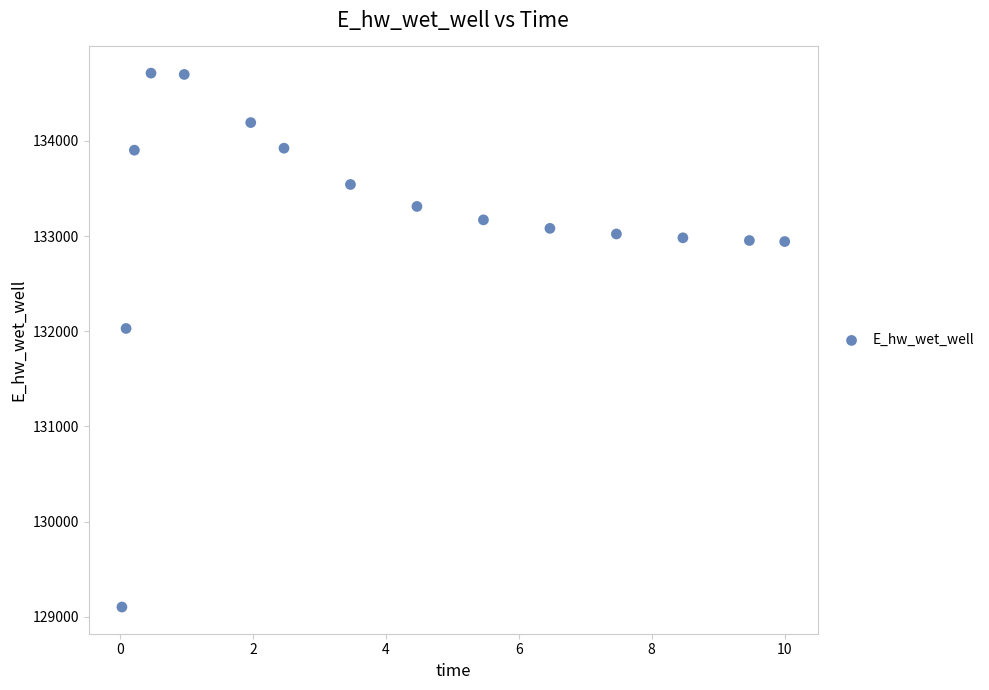

What Y value in the scatter plot is closest to 131906?

132028.8